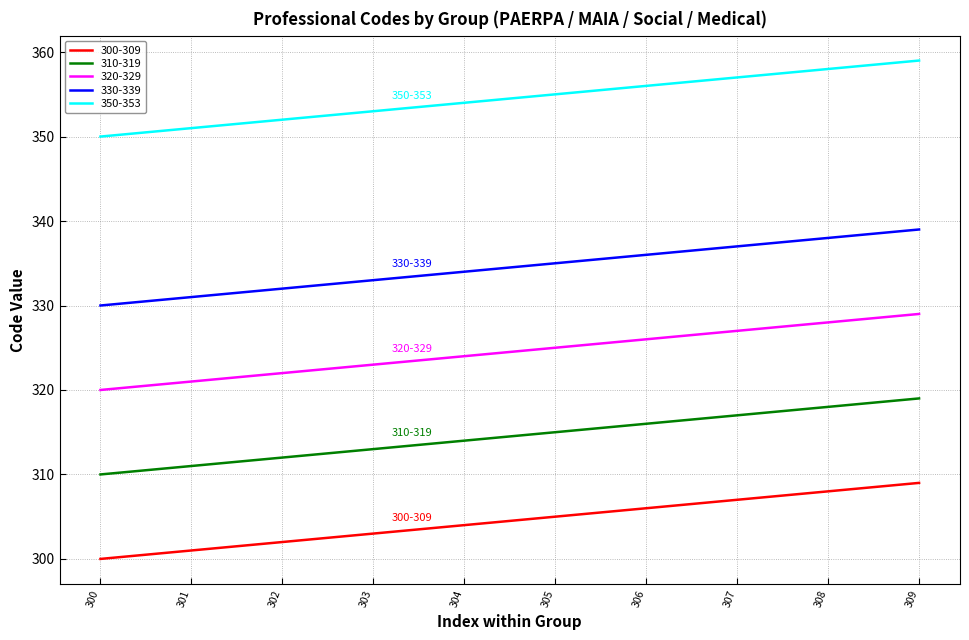

Reading left to right, list all the values displayed in this chart.

300-309: 300	301	302	303	304	305	306	307	308	309
310-319: 310	311	312	313	314	315	316	317	318	319
320-329: 320	321	322	323	324	325	326	327	328	329
330-339: 330	331	332	333	334	335	336	337	338	339
350-353: 350	351	352	353	354	355	356	357	358	359